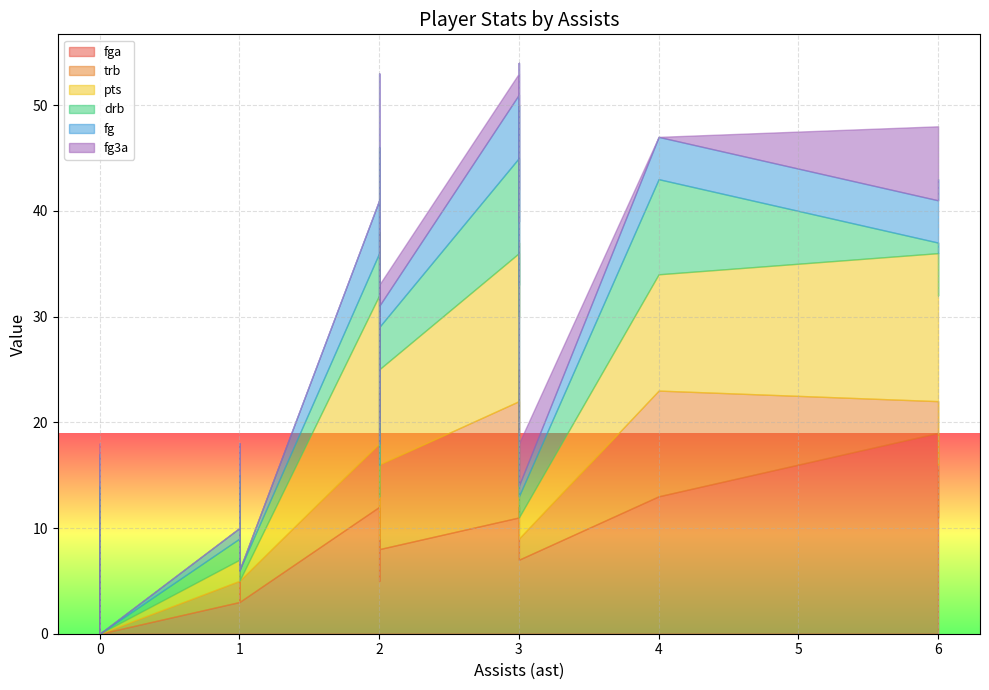

How many lines are shown in the chart?

6